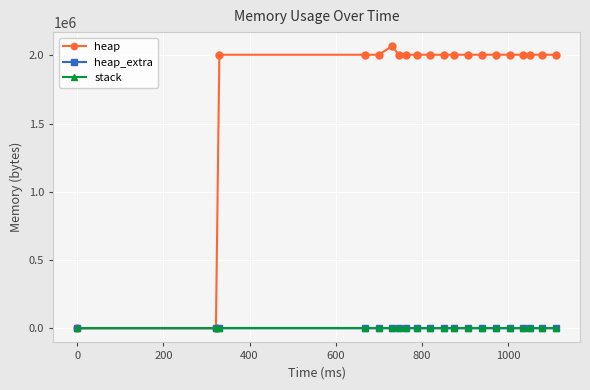

Which series has the largest total across all categories?

heap